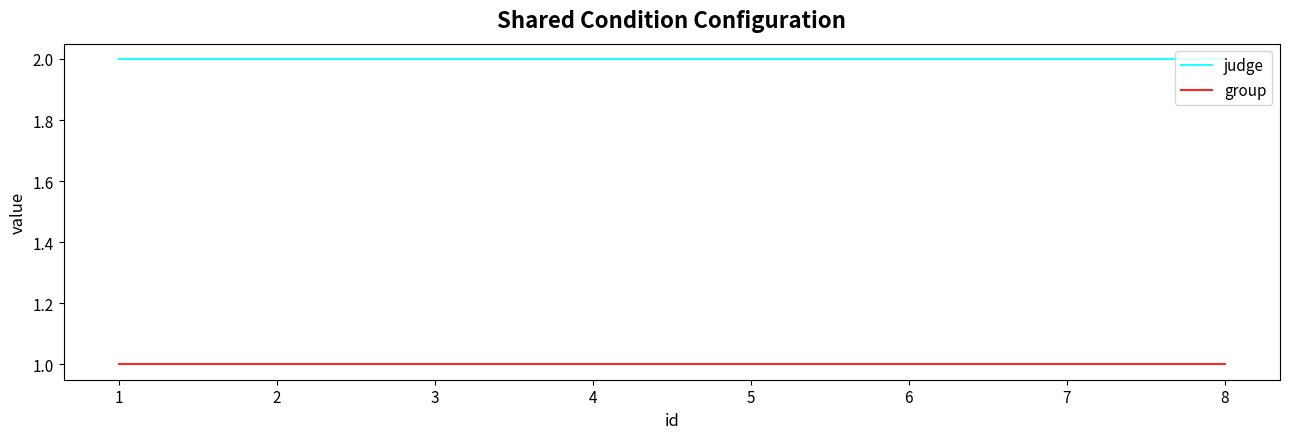

What is the difference between the highest and lowest values at 6?

1